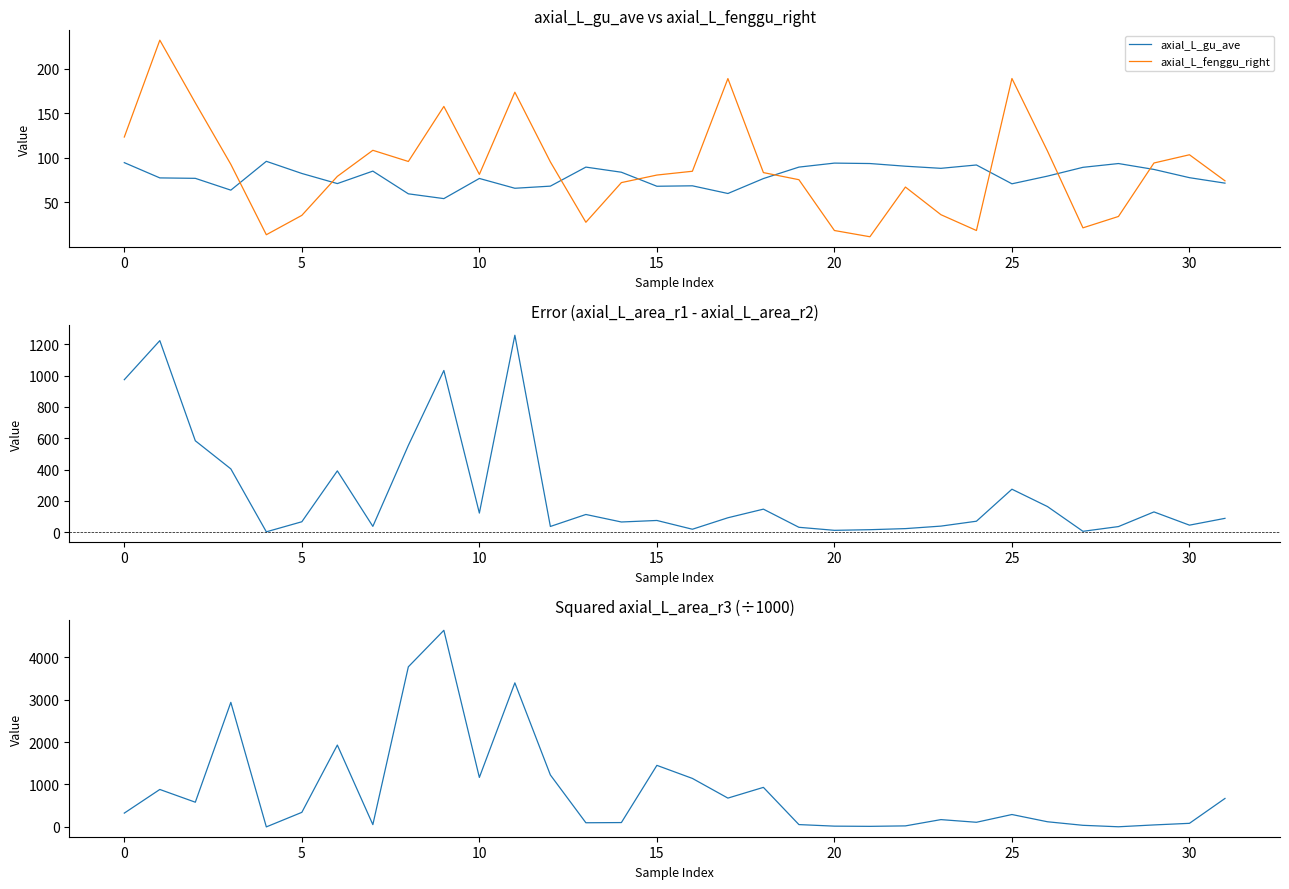

True or false: axial_L_gu_ave and axial_L_fenggu_right cross at least once.

True